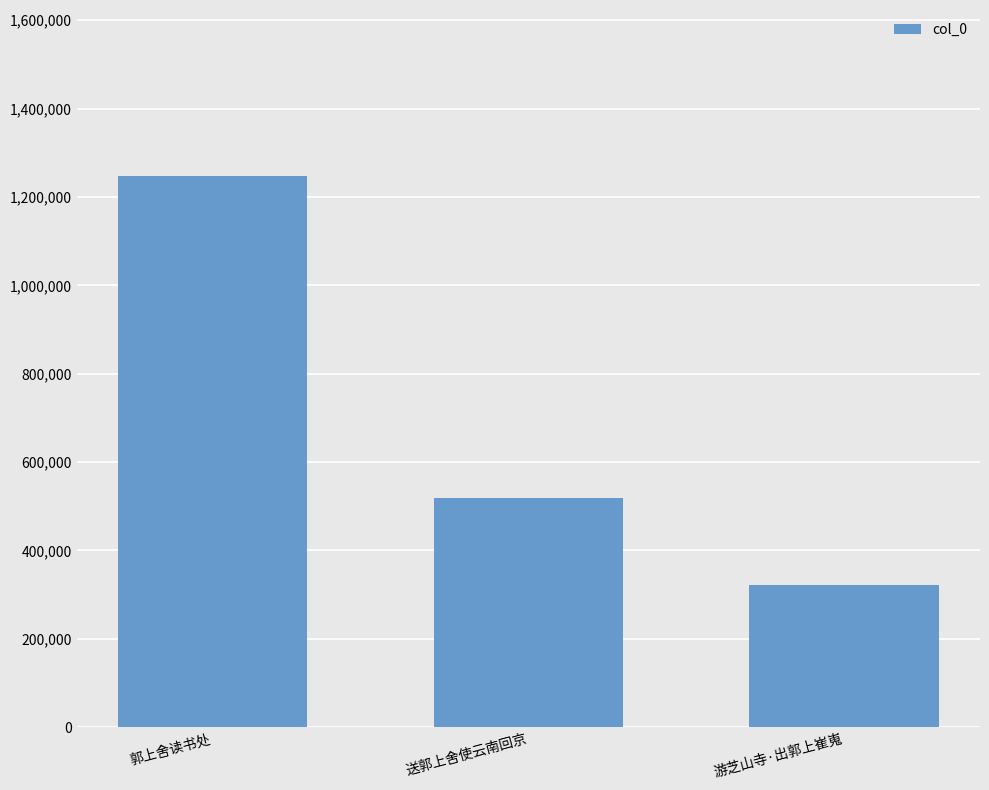

What value does the data have at 郭上舍读书处, to the nearest 100?

1248400